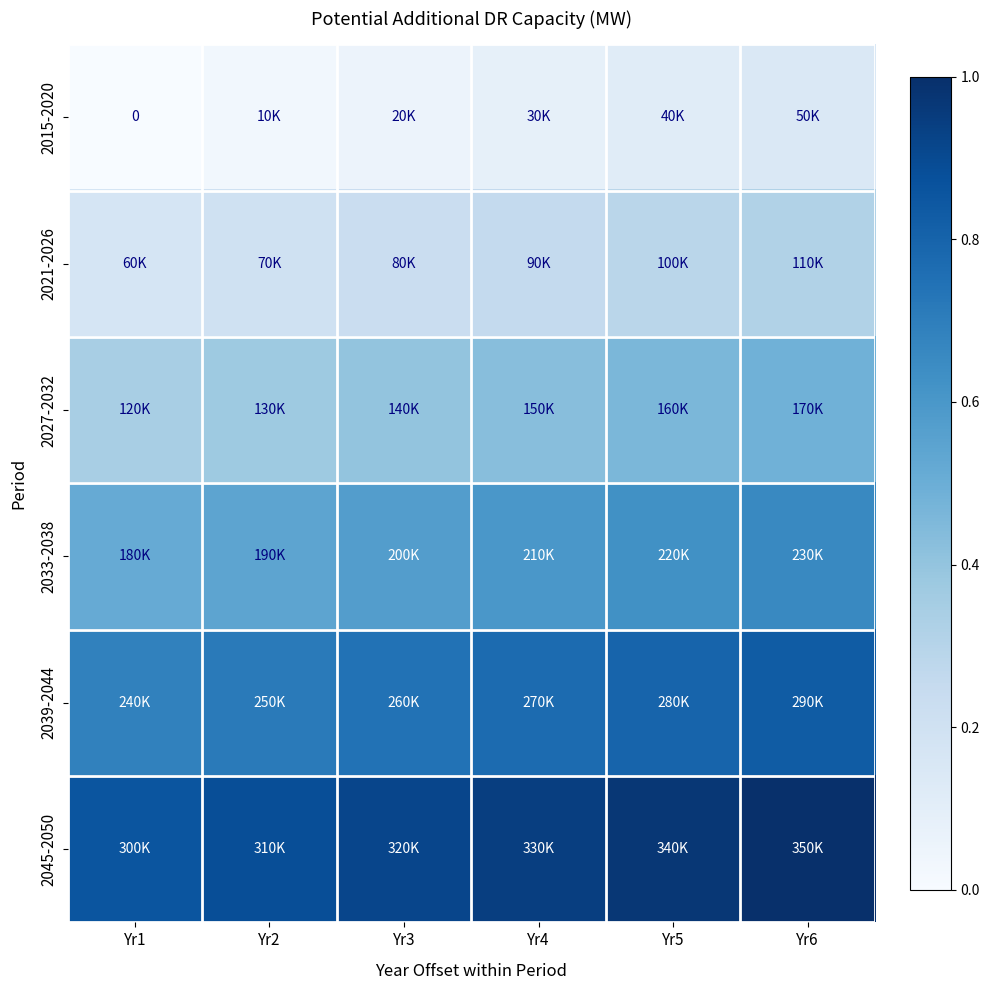

Is it true that 2039-2044 equals 0.2 at Yr5?

False